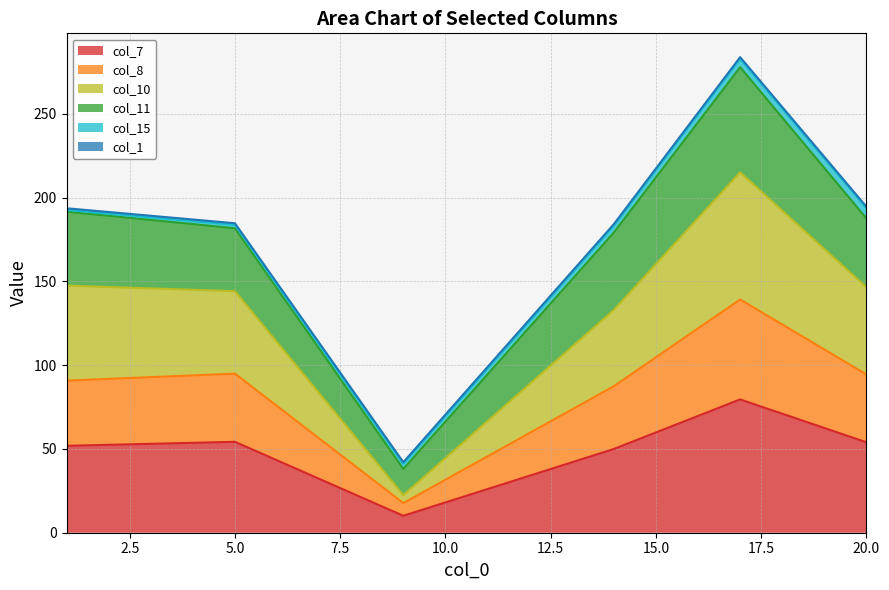

Where is the first local minimum for col_7?

9